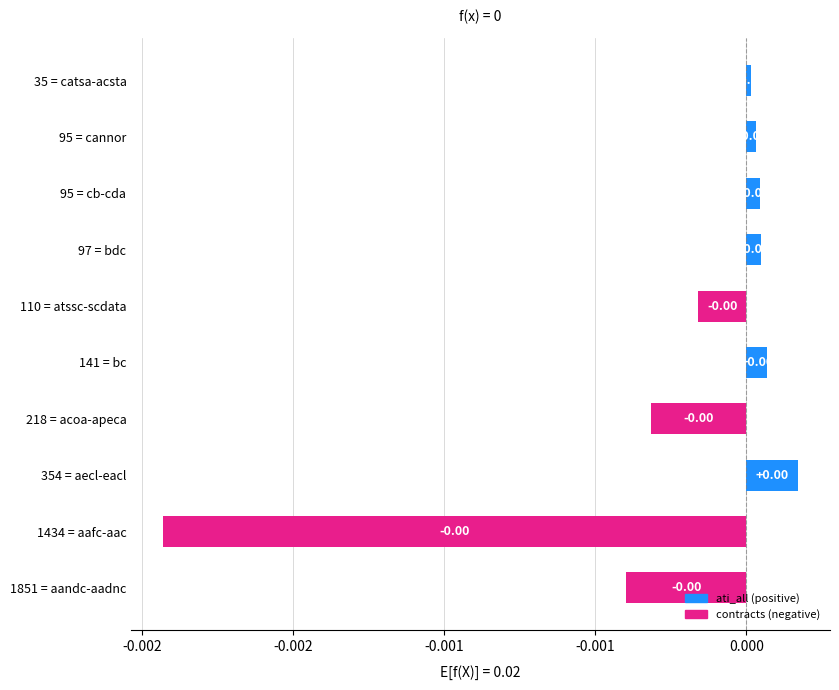

Are the bars grouped side by side (vs. stacked)?

No